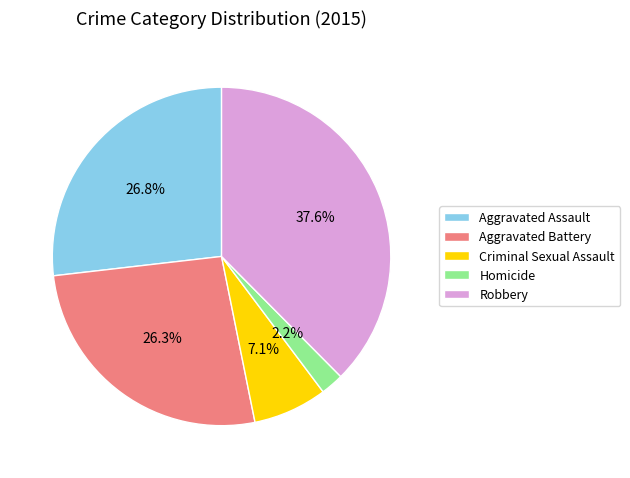

How many segments does this pie chart have?

5